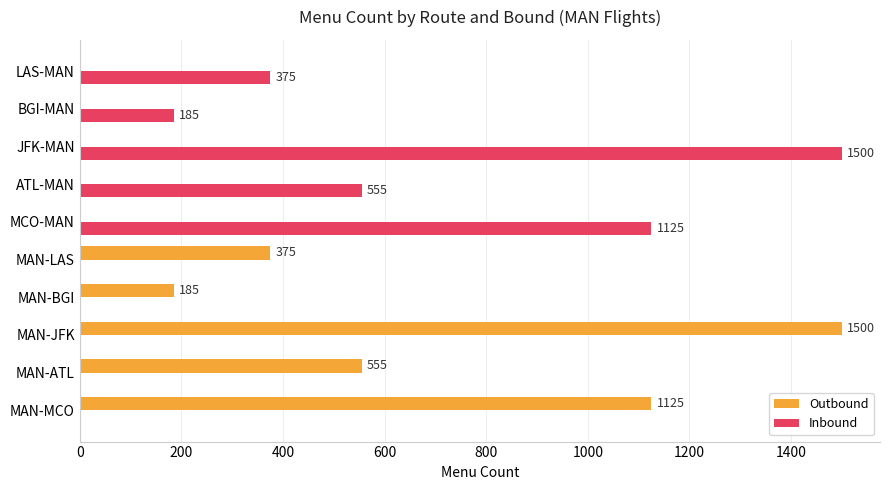

At which label does Inbound reach its peak?

JFK-MAN